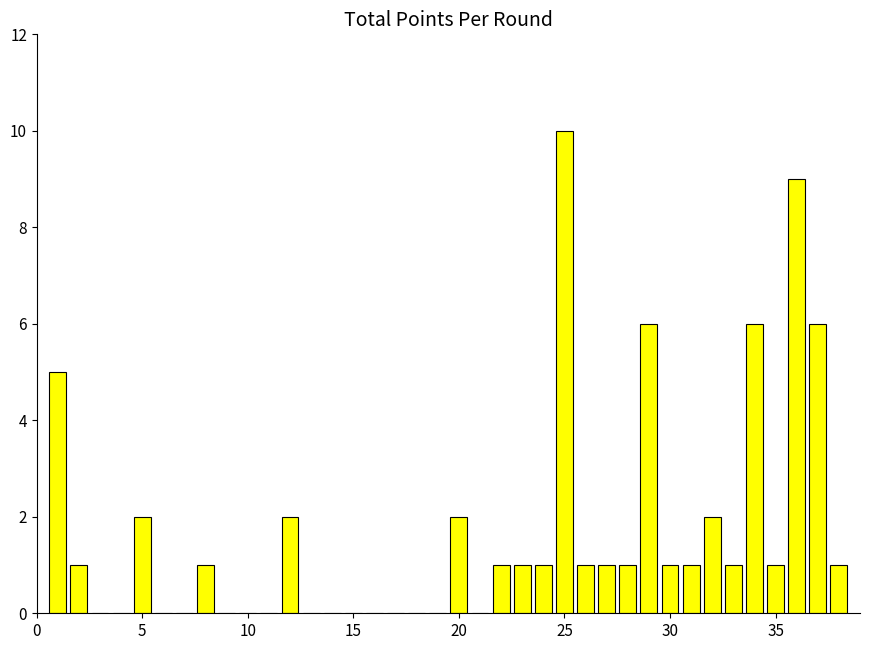

What is the sum of all values?

63